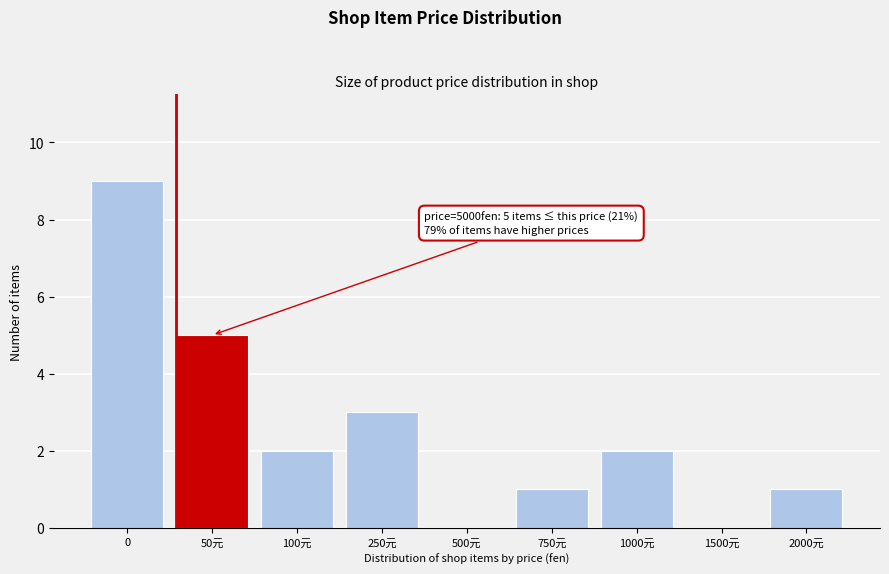

Reading left to right, transcribe all the data shown in this chart.

0=9	50元=5	100元=2	250元=3	500元=0	750元=1	1000元=2	1500元=0	2000元=1